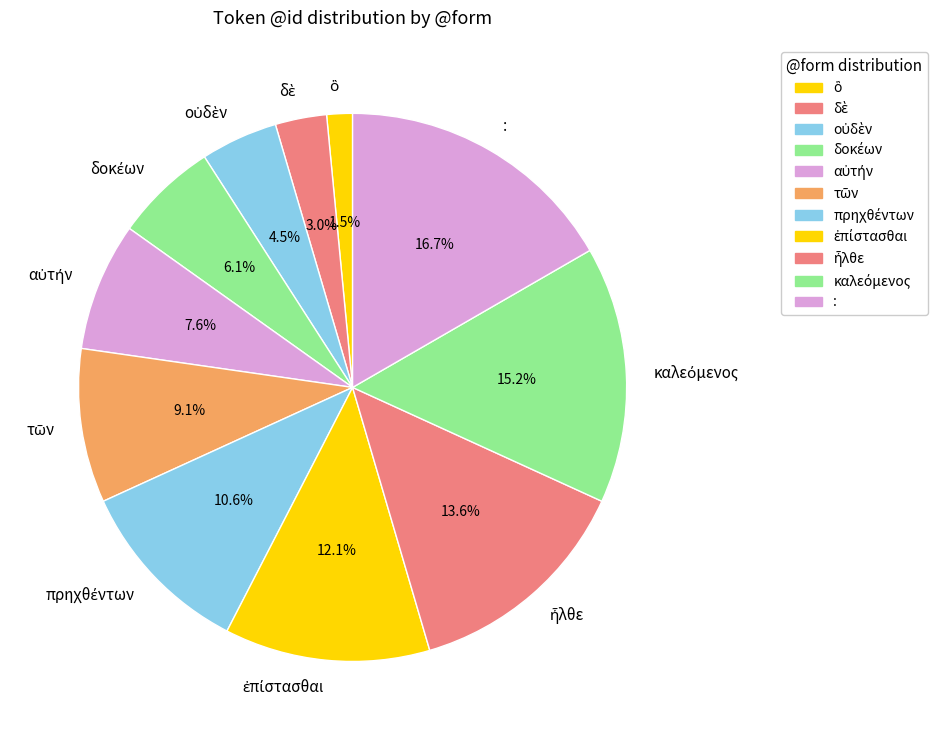

Which slice is the largest?

: